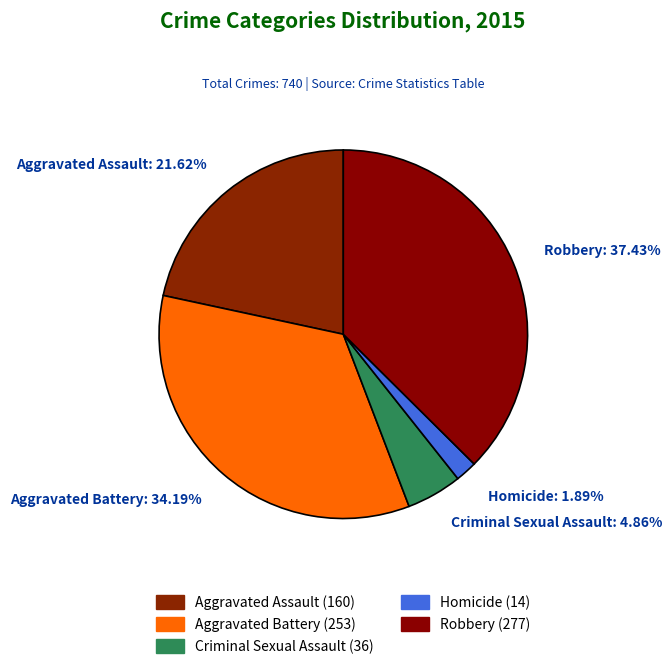

Between Aggravated Assault and Homicide, which is larger?

Aggravated Assault